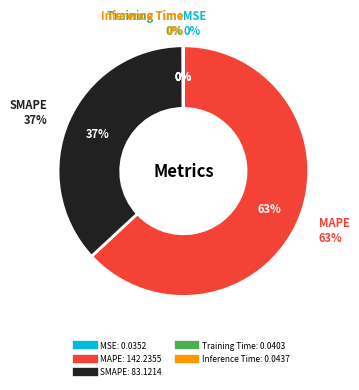

Is it true that SMAPE is 37% of the pie?

True